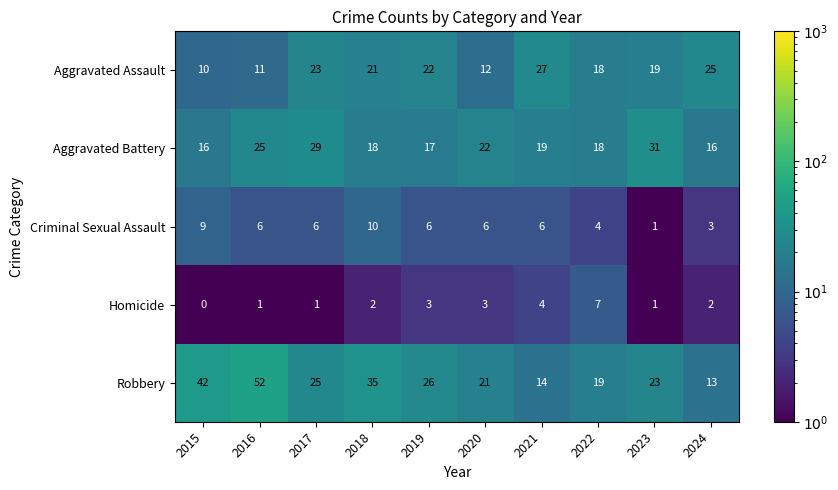

Rank the series at 2017 from highest to lowest value.

Aggravated Battery, Robbery, Aggravated Assault, Criminal Sexual Assault, Homicide